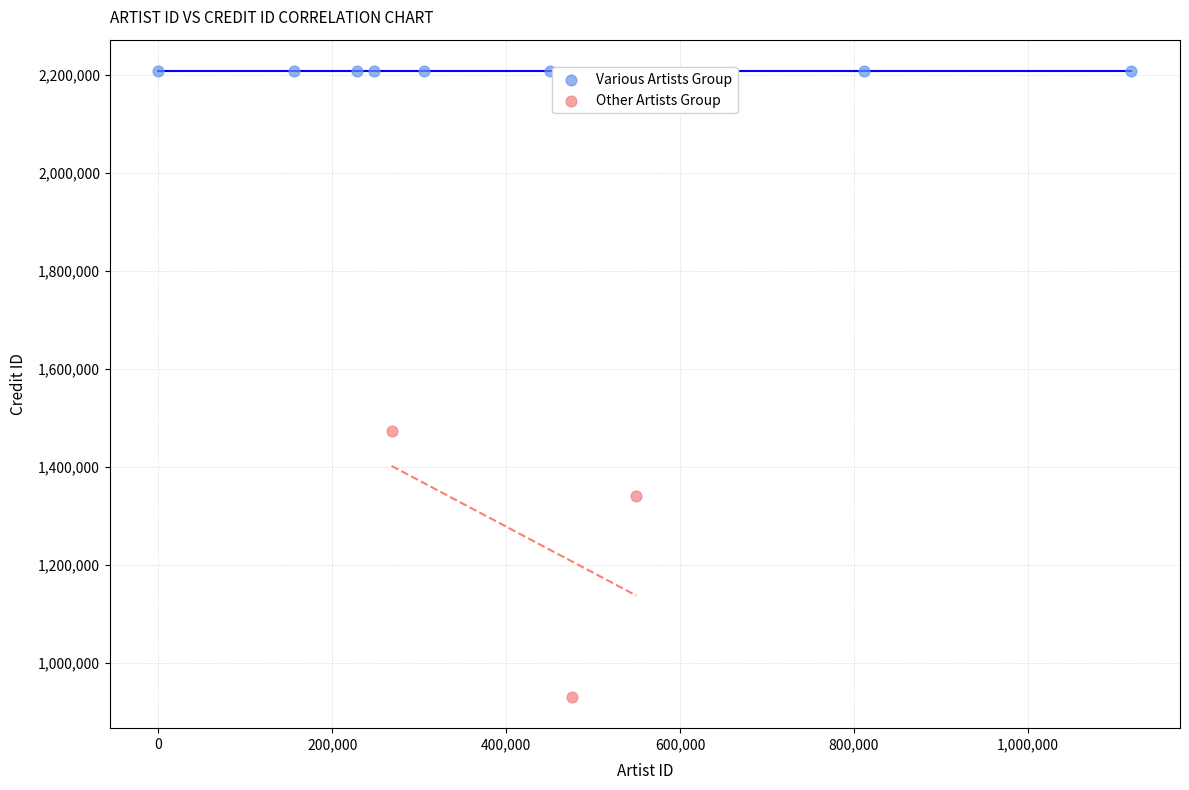

Which series contains the lowest Y value?

Other Artists Group